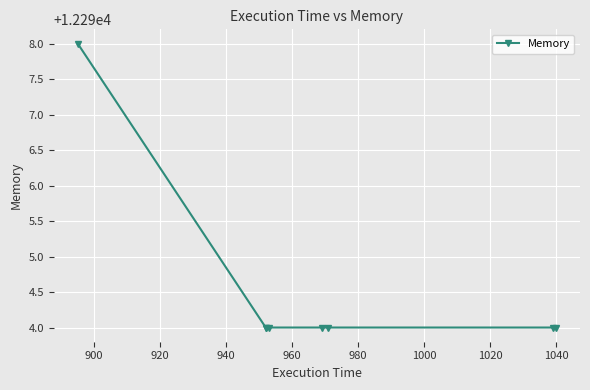

True or false: the data has more than 0 interior local peaks.

False